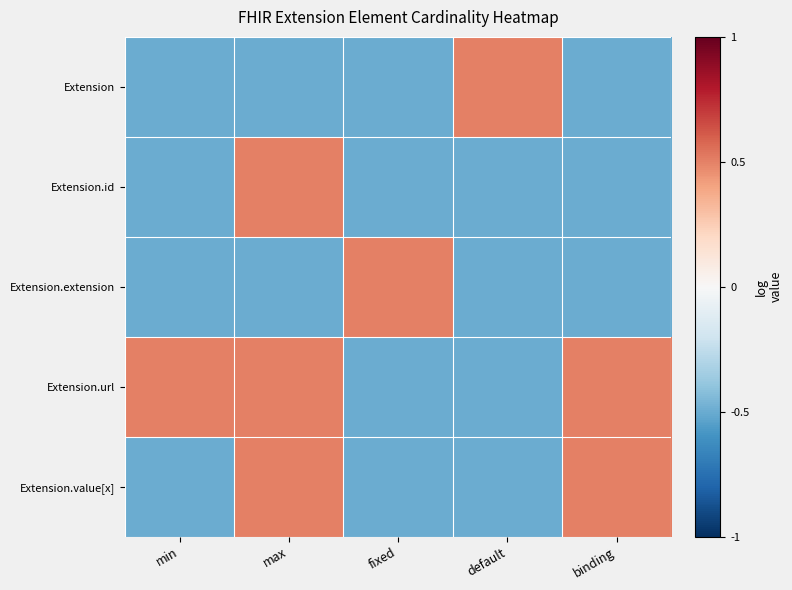

List the series in order of their peak value, highest first.

Extension, Extension.id, Extension.extension, Extension.url, Extension.value[x]